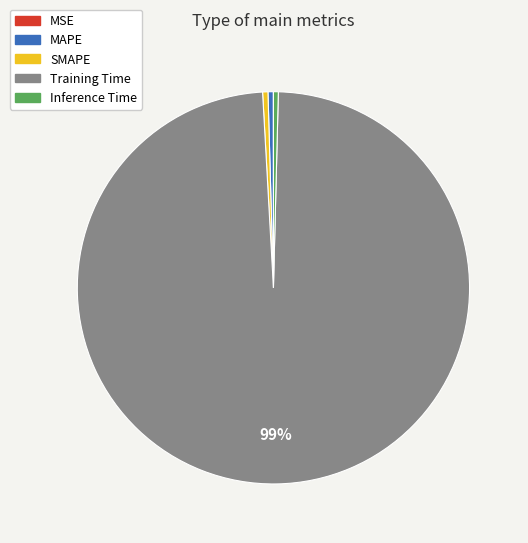

To the nearest percent, what is the average slice percentage?

20%